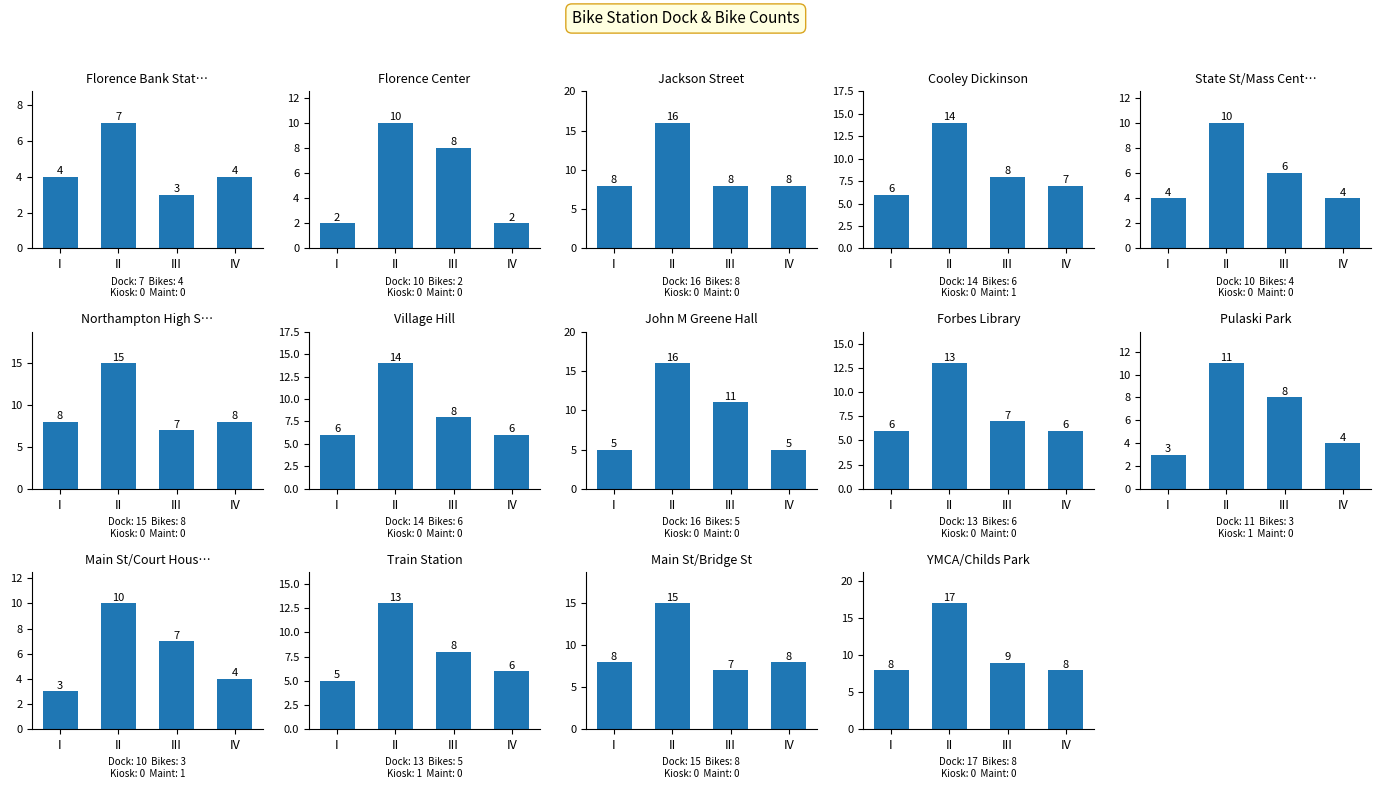

Reading left to right, what are all the values shown in this chart?

dock_count: Florence Bank Station=7	Florence Center=10	Jackson Street=16	Cooley Dickinson=14	State St/Mass Central=10	Northampton High School=15	Village Hill=14	John M Greene Hall=16	Forbes Library=13	Pulaski Park=11	Main St/Court House=10	Train Station=13	Main St/Bridge St=15	YMCA/Childs Park=17
docked_bike_count: Florence Bank Station=4	Florence Center=2	Jackson Street=8	Cooley Dickinson=6	State St/Mass Central=4	Northampton High School=8	Village Hill=6	John M Greene Hall=5	Forbes Library=6	Pulaski Park=3	Main St/Court House=3	Train Station=5	Main St/Bridge St=8	YMCA/Childs Park=8